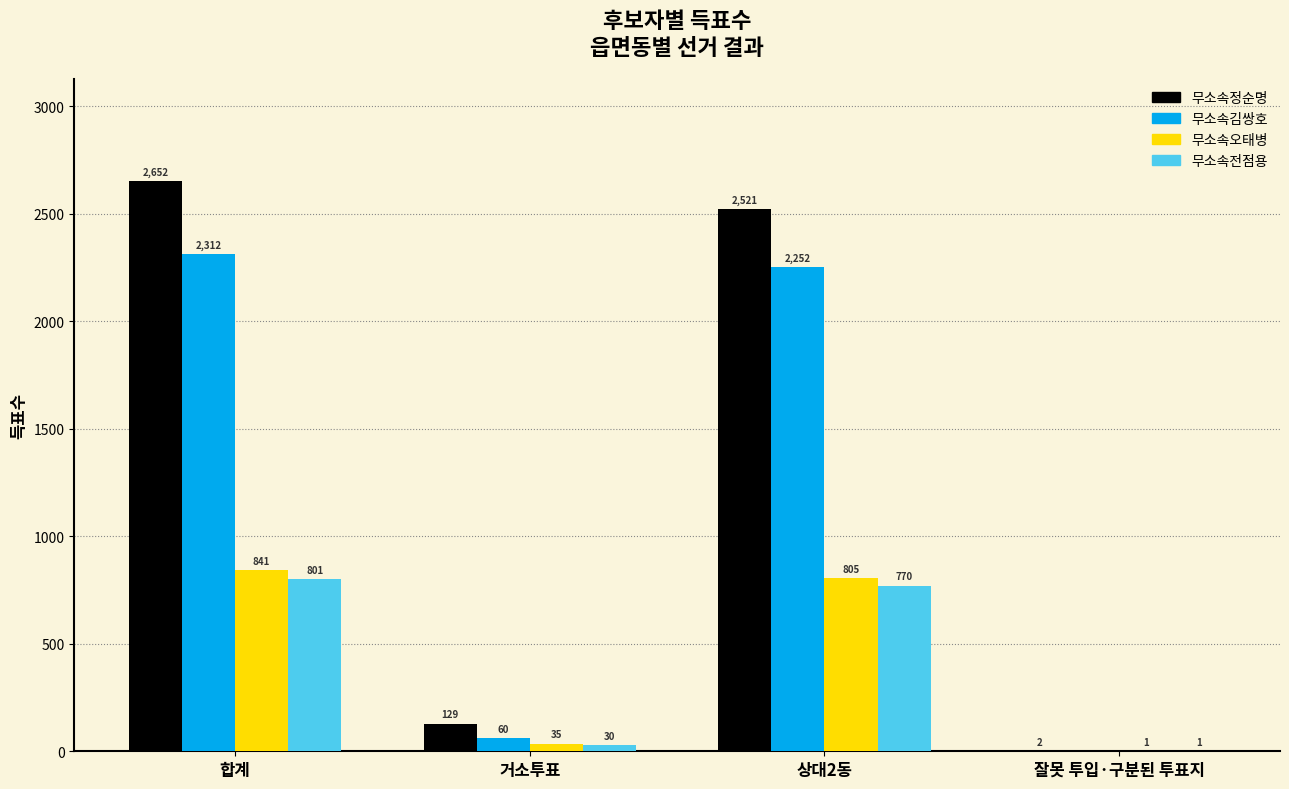

Are the bars grouped side by side (vs. stacked)?

Yes